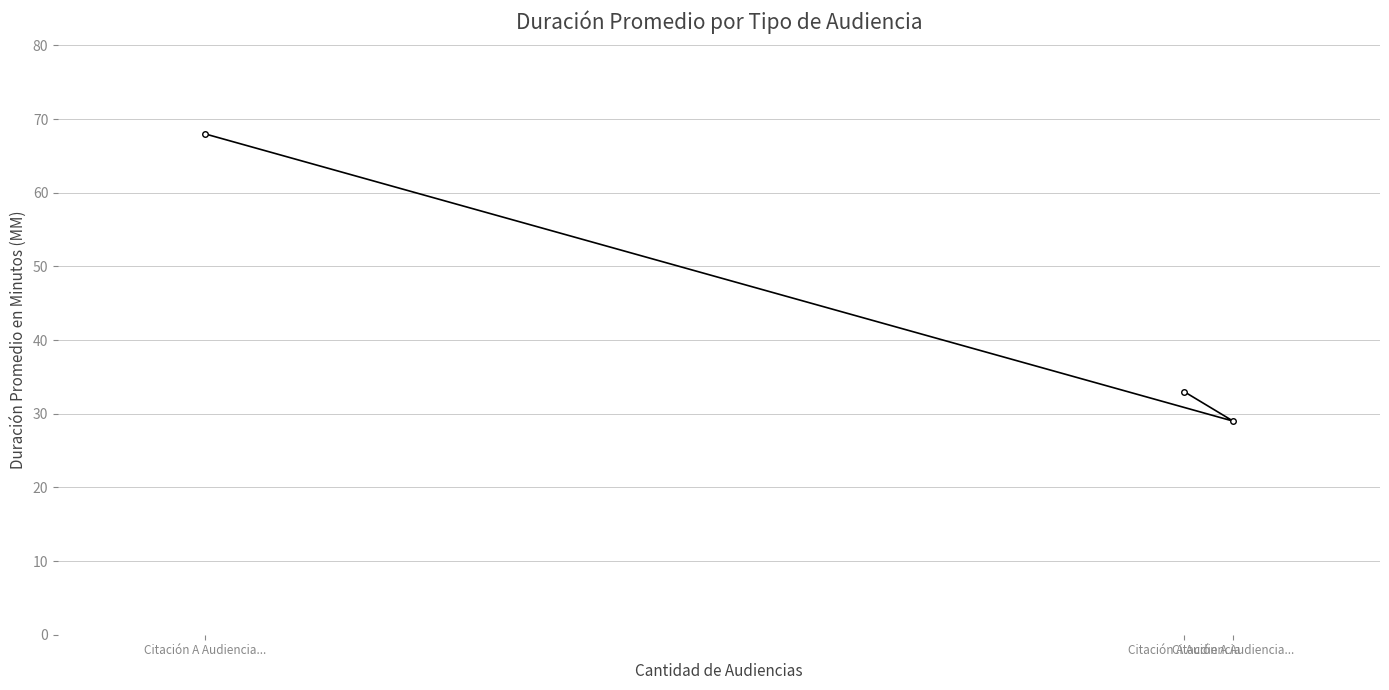

Which has a higher value, Citación A Audiencia... or Citación A Audiencia...?

Citación A Audiencia...